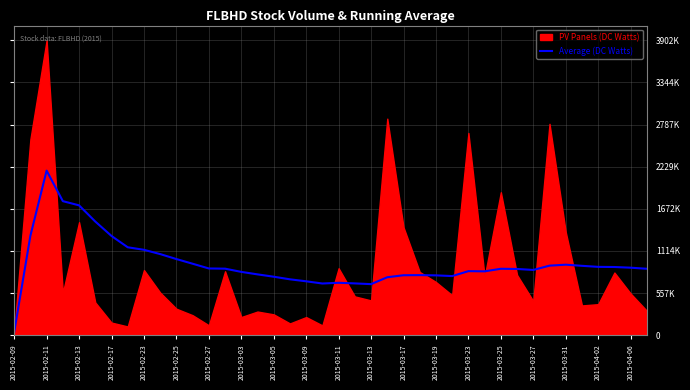

Is it true that the value at 39 is 879397.5?

True